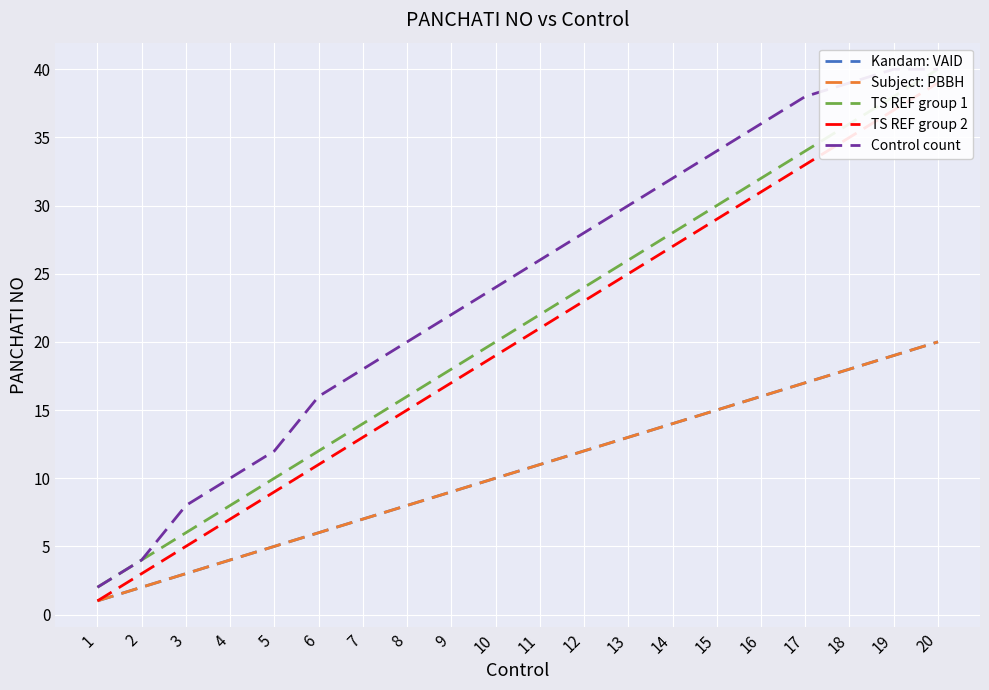

Reading right to left, list all the values displayed in this chart.

Kandam: VAID: 20=20	19=19	18=18	17=17	16=16	15=15	14=14	13=13	12=12	11=11	10=10	9=9	8=8	7=7	6=6	5=5	4=4	3=3	2=2	1=1
Subject: PBBH: 20=20	19=19	18=18	17=17	16=16	15=15	14=14	13=13	12=12	11=11	10=10	9=9	8=8	7=7	6=6	5=5	4=4	3=3	2=2	1=1
TS REF group 1: 20=40	19=38	18=36	17=34	16=32	15=30	14=28	13=26	12=24	11=22	10=20	9=18	8=16	7=14	6=12	5=10	4=8	3=6	2=4	1=2
TS REF group 2: 20=39	19=37	18=35	17=33	16=31	15=29	14=27	13=25	12=23	11=21	10=19	9=17	8=15	7=13	6=11	5=9	4=7	3=5	2=3	1=1
Control count: 20=40	19=40	18=39	17=38	16=36	15=34	14=32	13=30	12=28	11=26	10=24	9=22	8=20	7=18	6=16	5=12	4=10	3=8	2=4	1=2